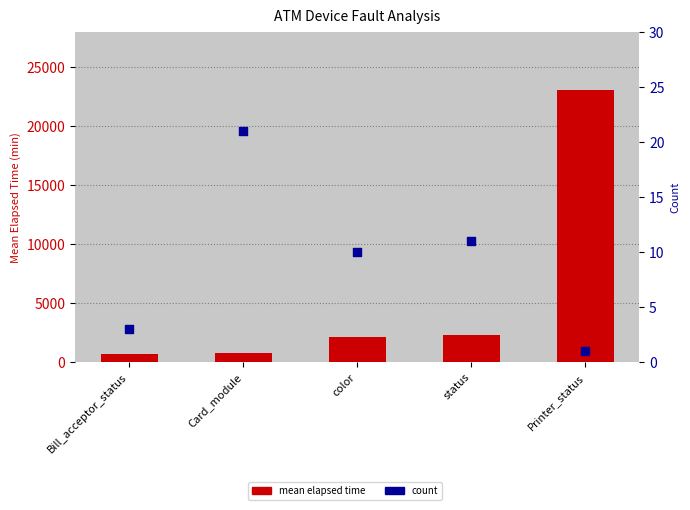

What are all the series names shown in the legend?

mean elapsed time, count